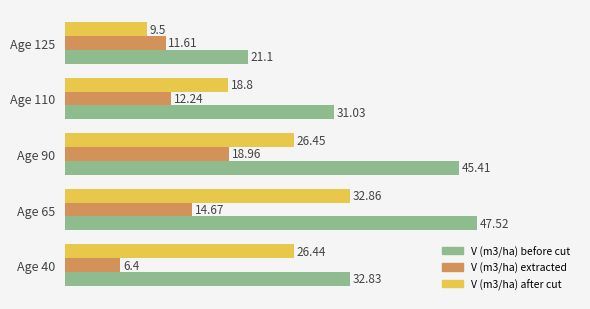

List the series in order of their overall mean, lowest first.

V (m3/ha) extracted, V (m3/ha) after cut, V (m3/ha) before cut